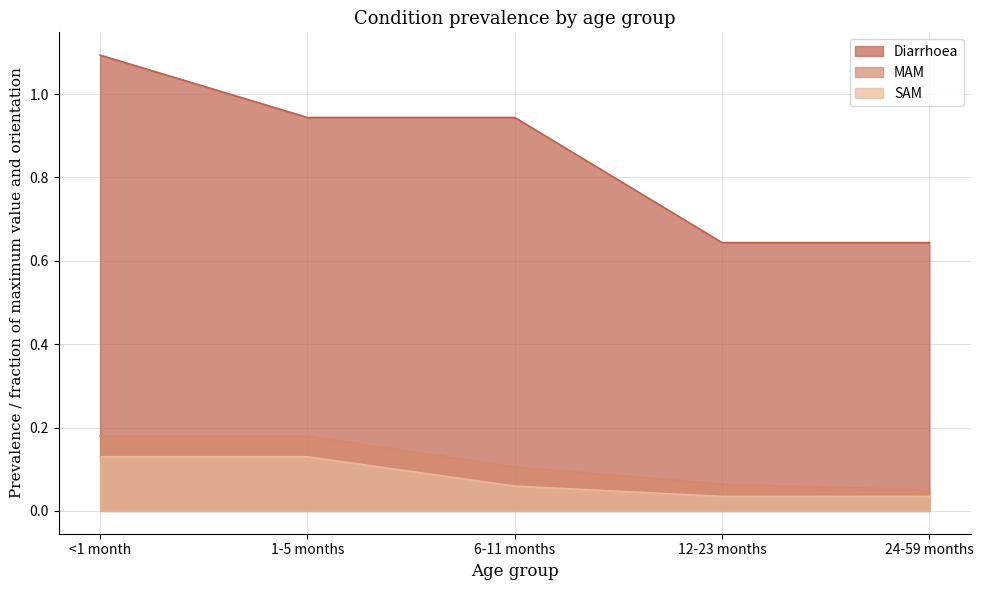

True or false: MAM and SAM cross at least once.

False